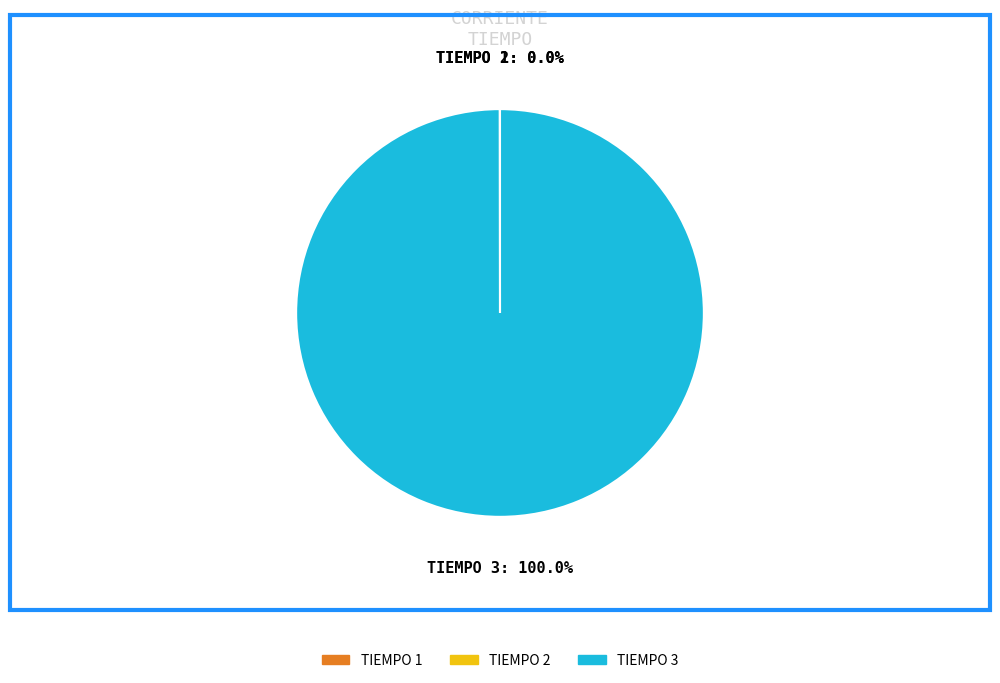

To the nearest percent, what is the average slice percentage?

33%